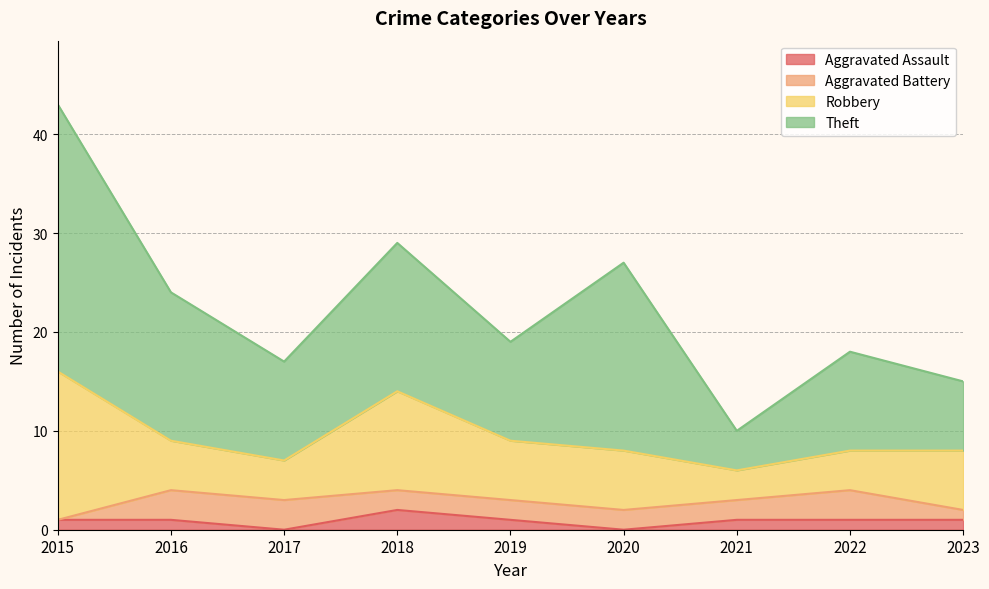

How many lines are shown in the chart?

4